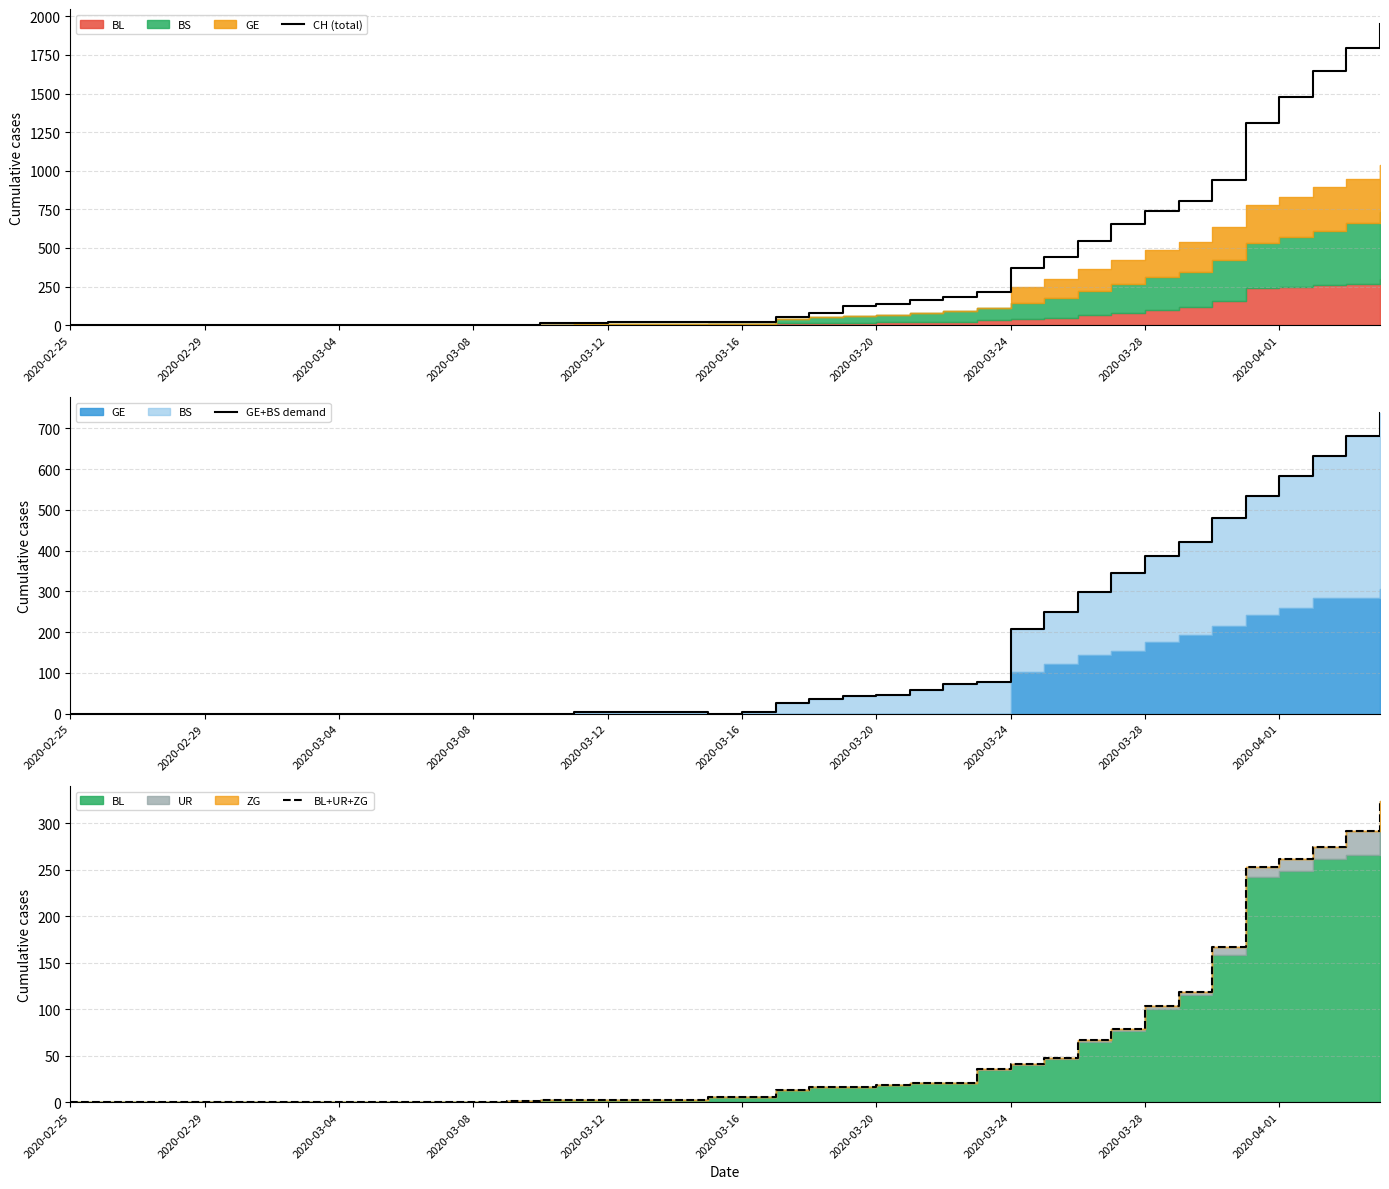

True or false: CH (total) has more than 0 points higher than both neighbors.

False